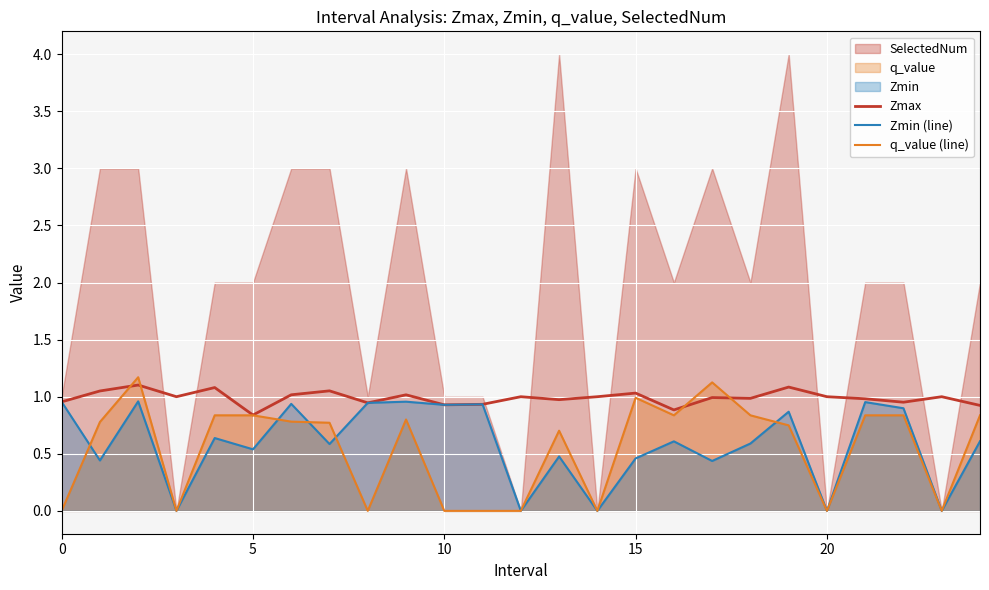

What is the value of the Zmax point at the 13th from the left?

1.0